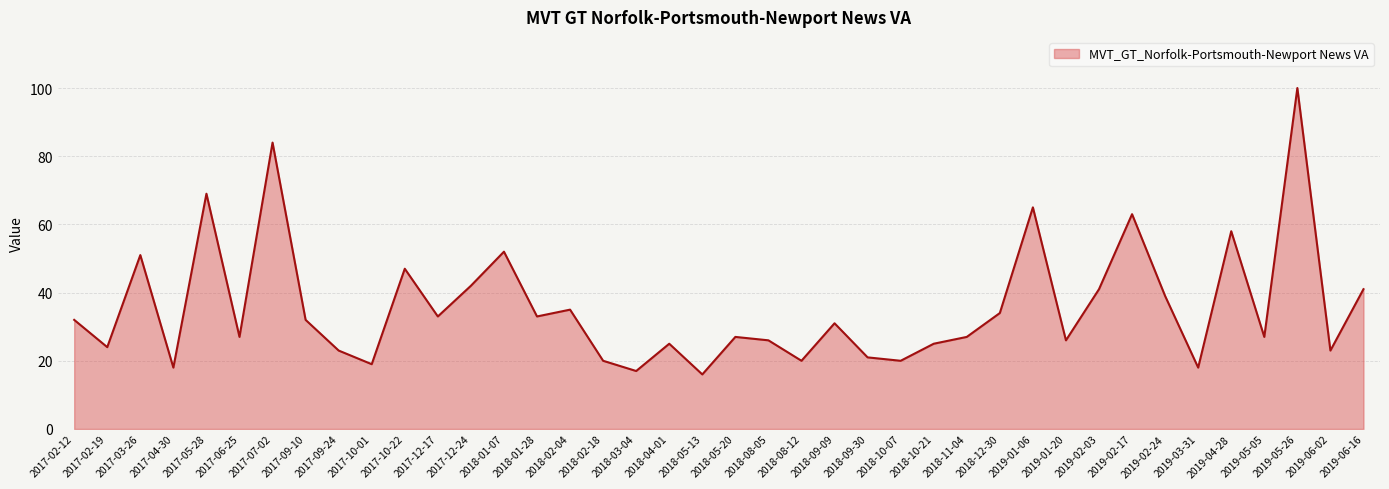

The chart shows a value of 53 at 2018-02-04. True or false?

False